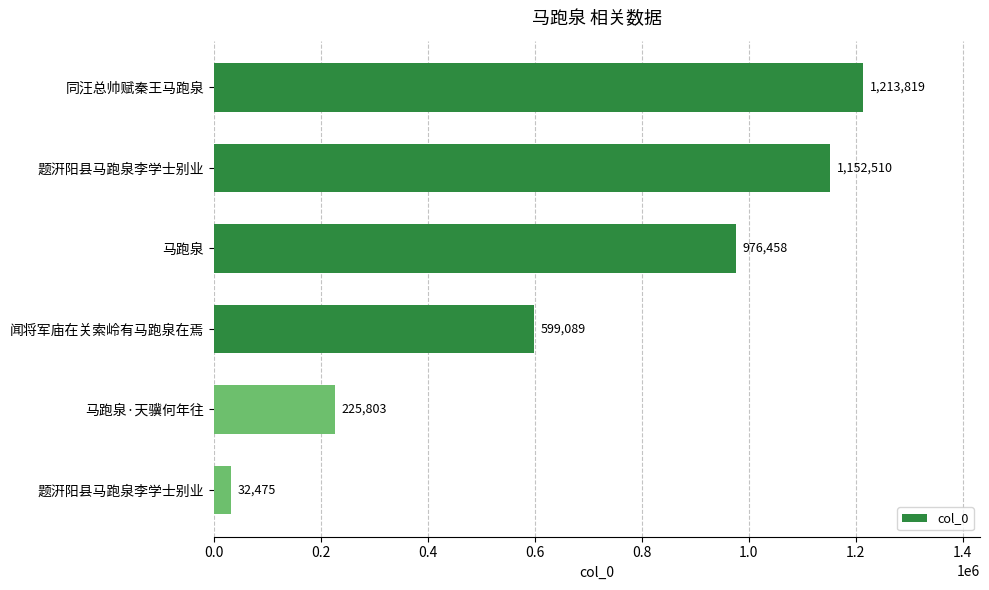

How many values are below 976458?

3